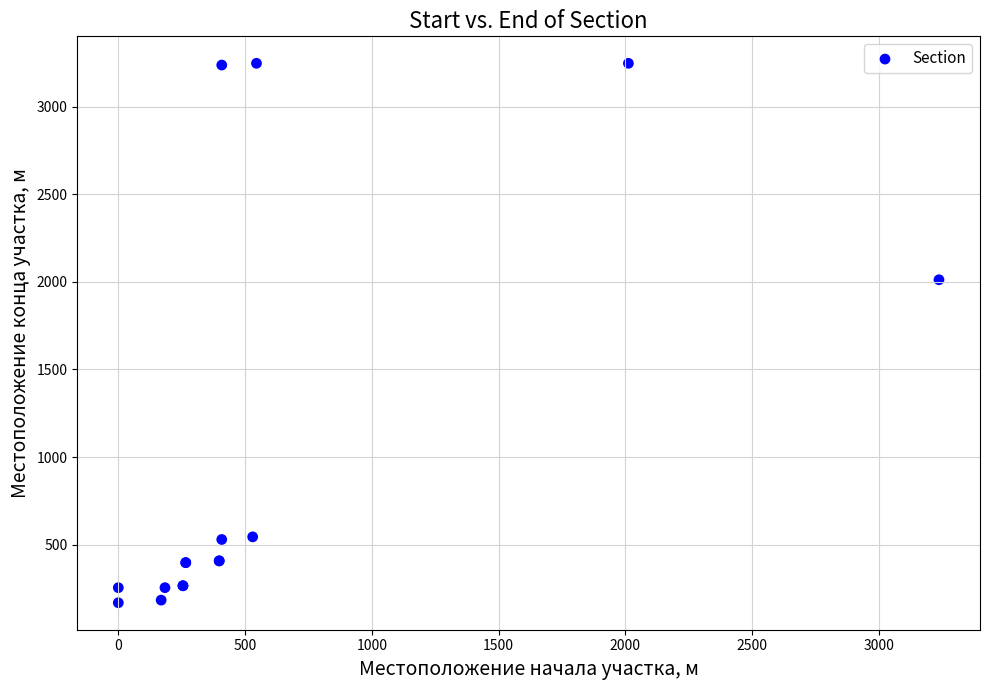

What Y value in the scatter plot is closest to 1708?

2012